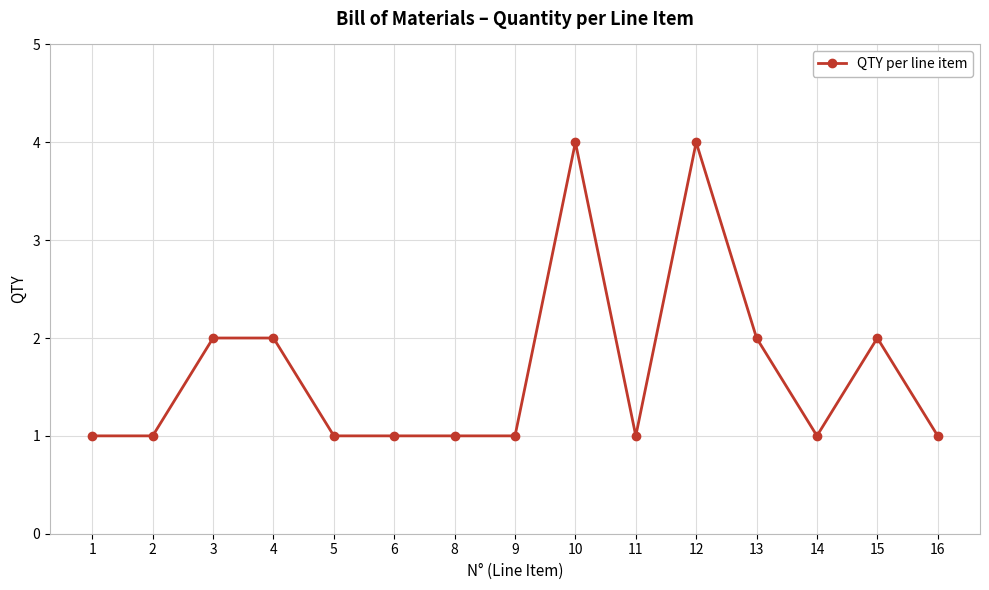

The chart shows a value of 1 at 16. True or false?

True